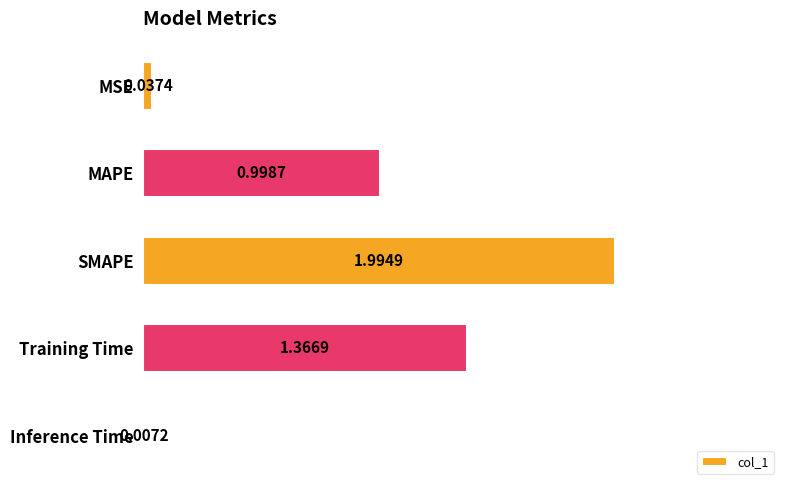

What is the change in value from SMAPE to Training Time?

-0.6